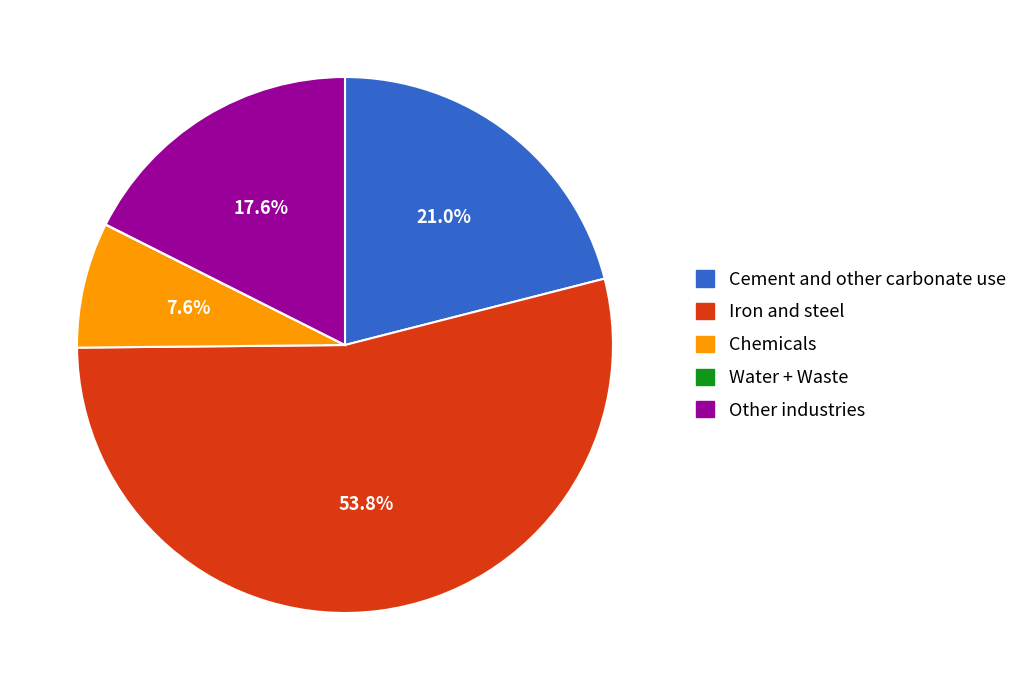

What is the ratio of the value at Cement and other carbonate use to the value at Other industries?

1.2